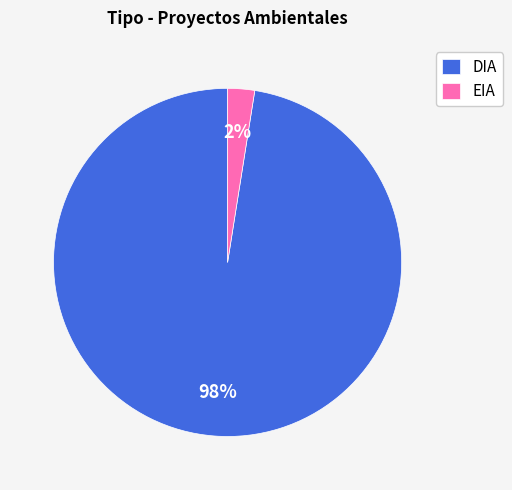

Is it true that DIA is 84% of the pie?

False